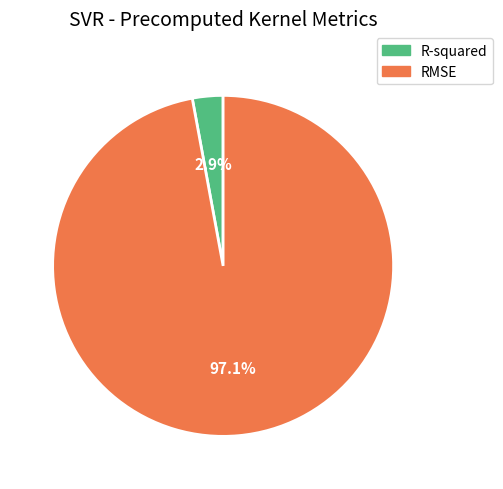

Count the number of slices in the pie.

2